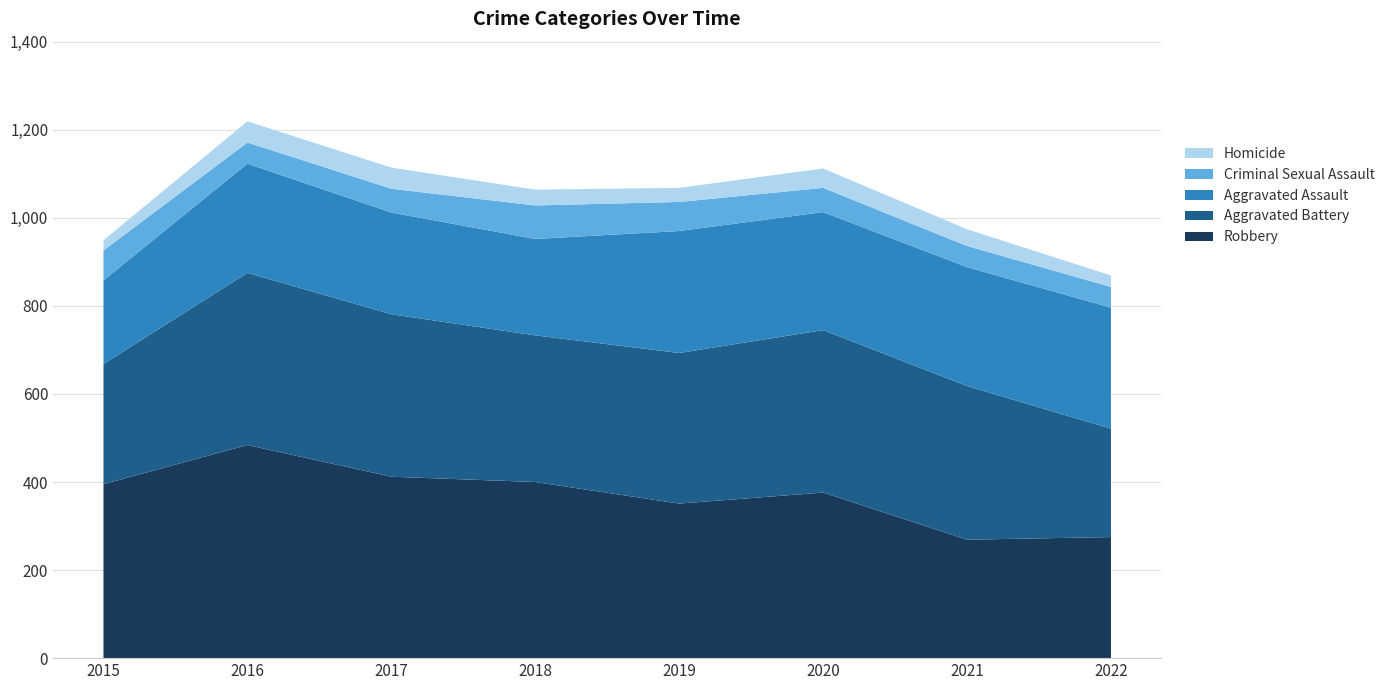

Reading right to left, list all the values displayed in this chart.

Robbery: 275	269	376	351	400	412	484	395
Aggravated Battery: 246	349	369	342	333	369	391	273
Aggravated Assault: 275	270	268	277	219	231	248	190
Criminal Sexual Assault: 47	48	55	66	76	54	48	68
Homicide: 26	38	44	32	36	48	48	23